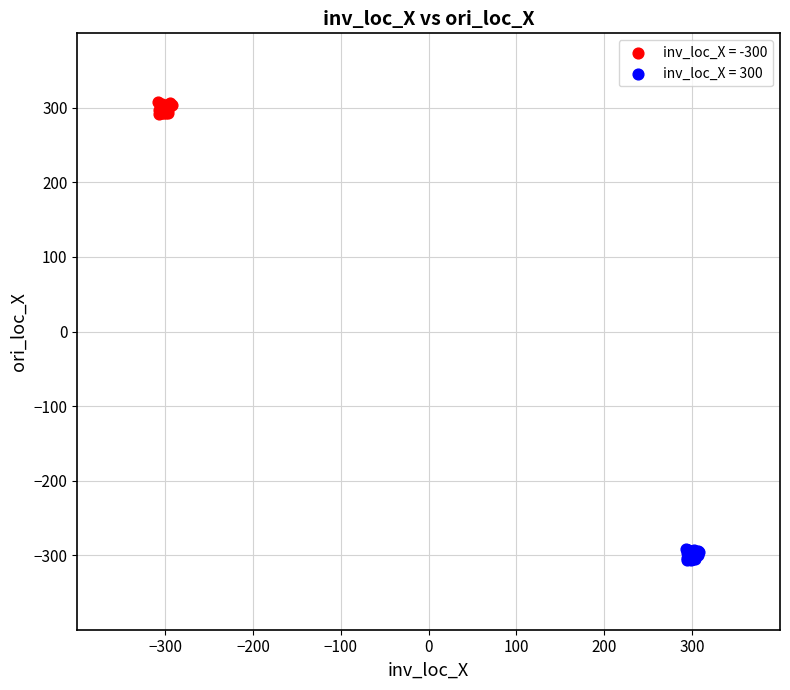

Which series contains the lowest Y value?

inv_loc_X = 300